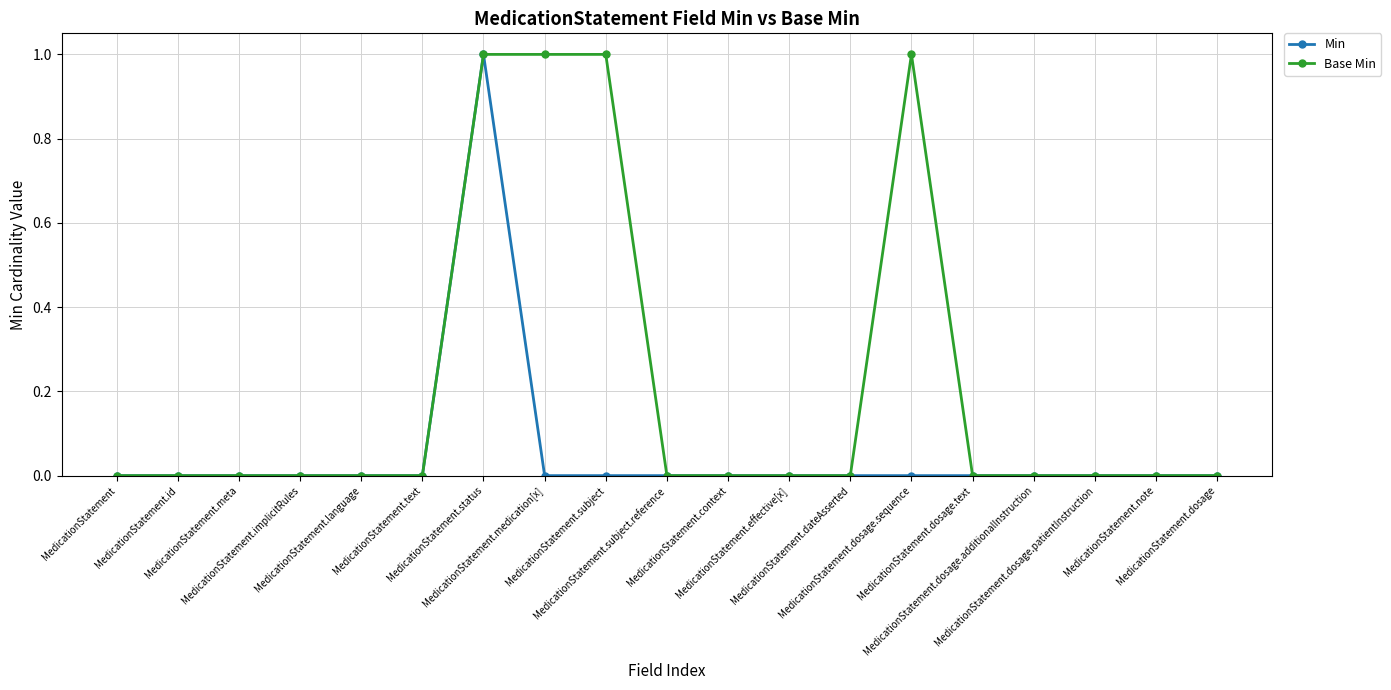

Which series has the largest total across all categories?

Base Min